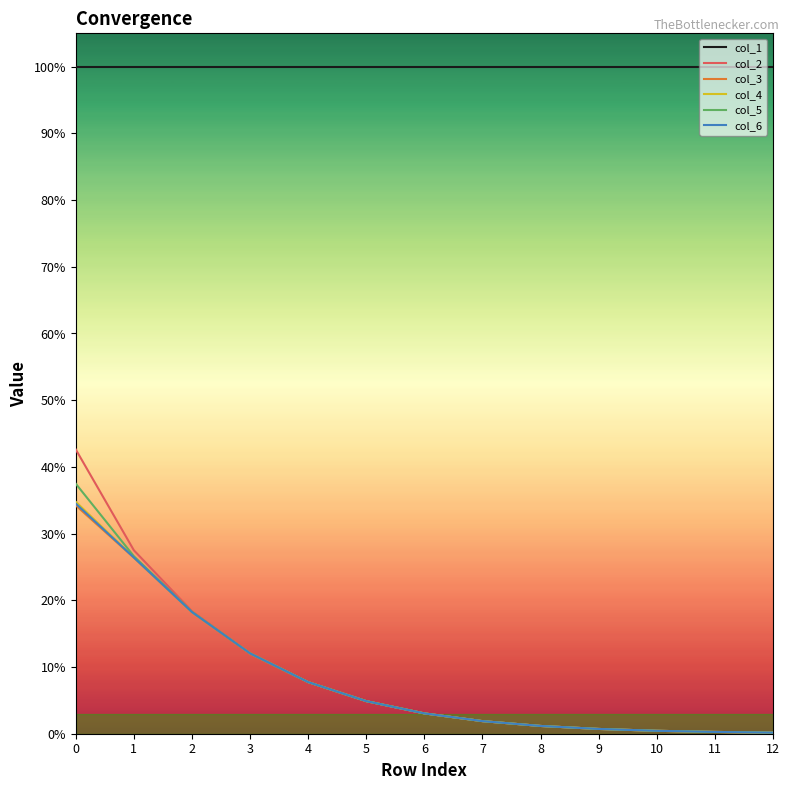

What are all the series names shown in the legend?

col_1, col_2, col_3, col_4, col_5, col_6